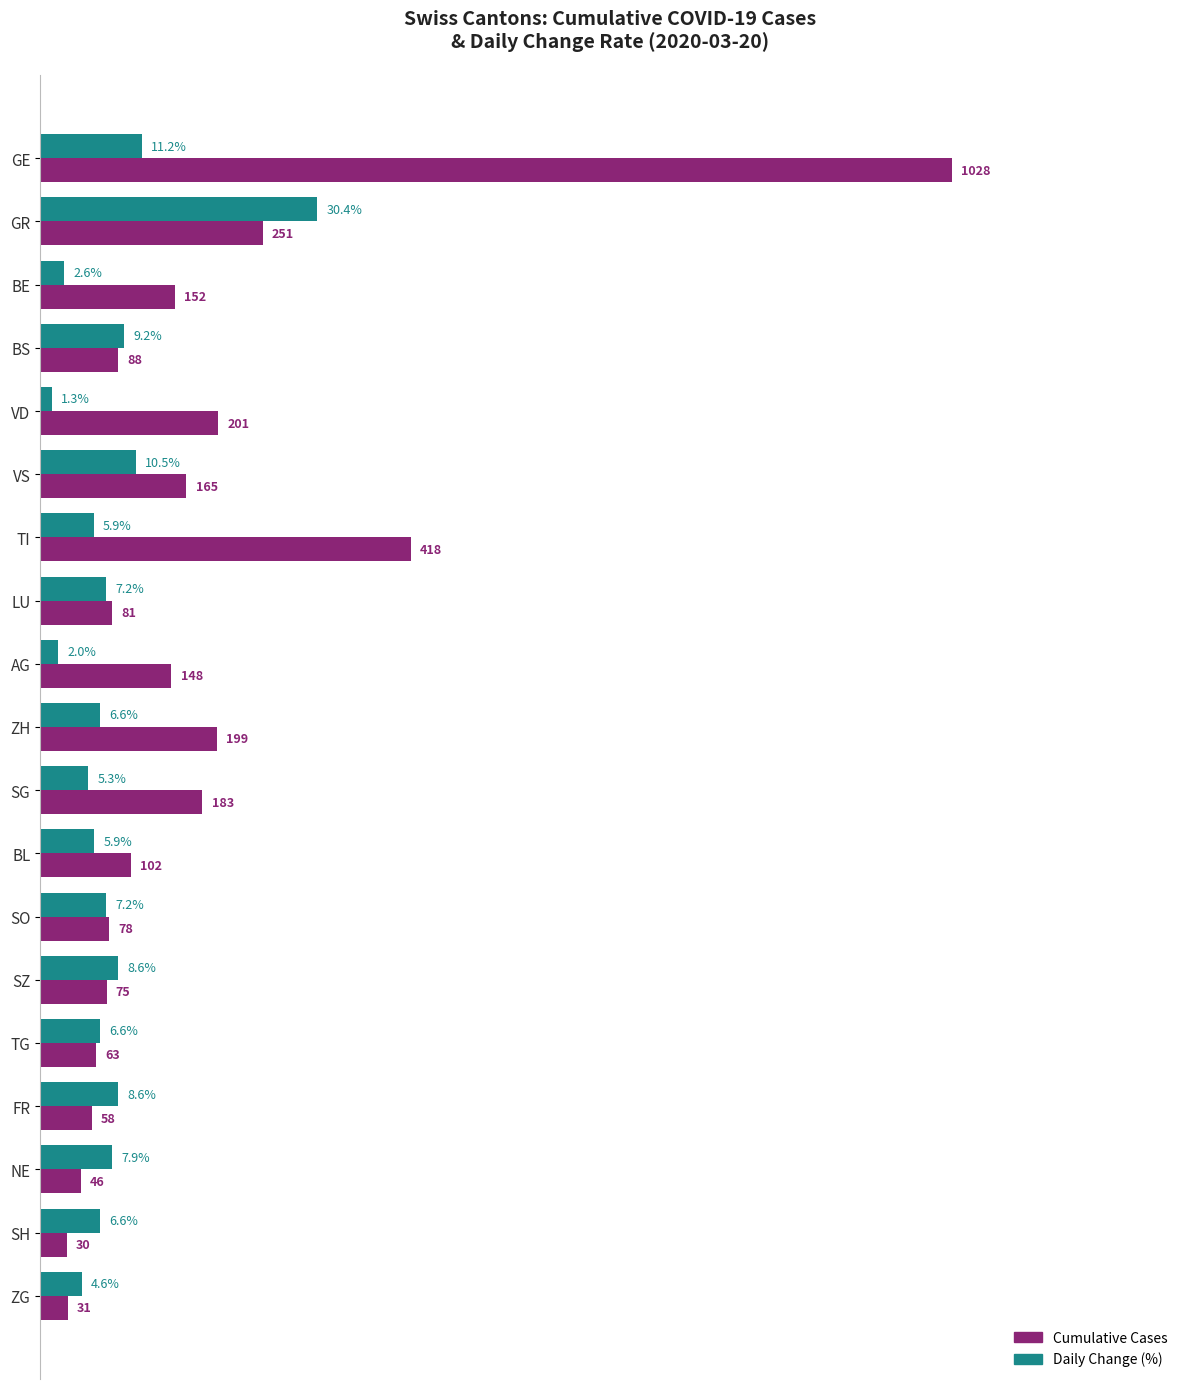

Where is Cumulative Cases nearest to the value 529?

TI